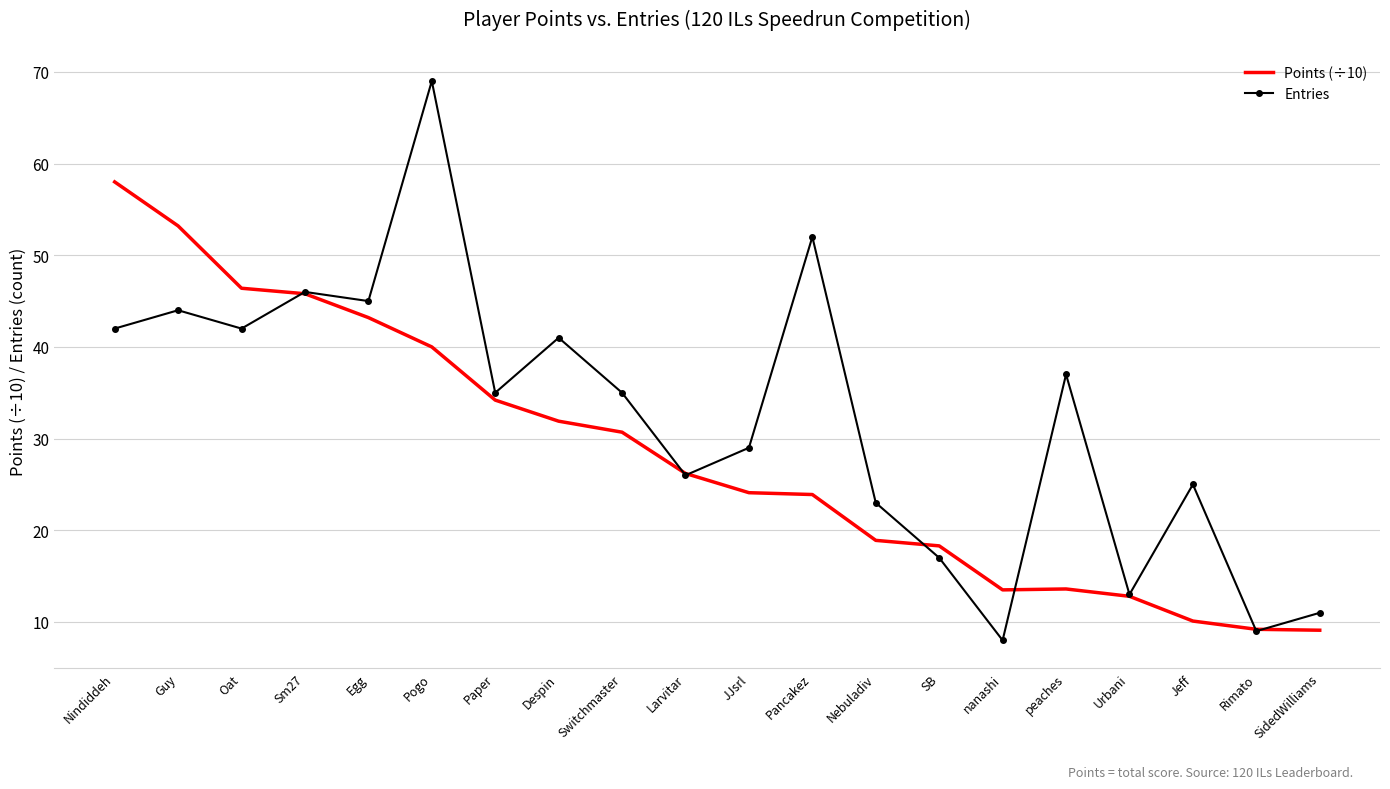

Count the number of categories in the chart.

20